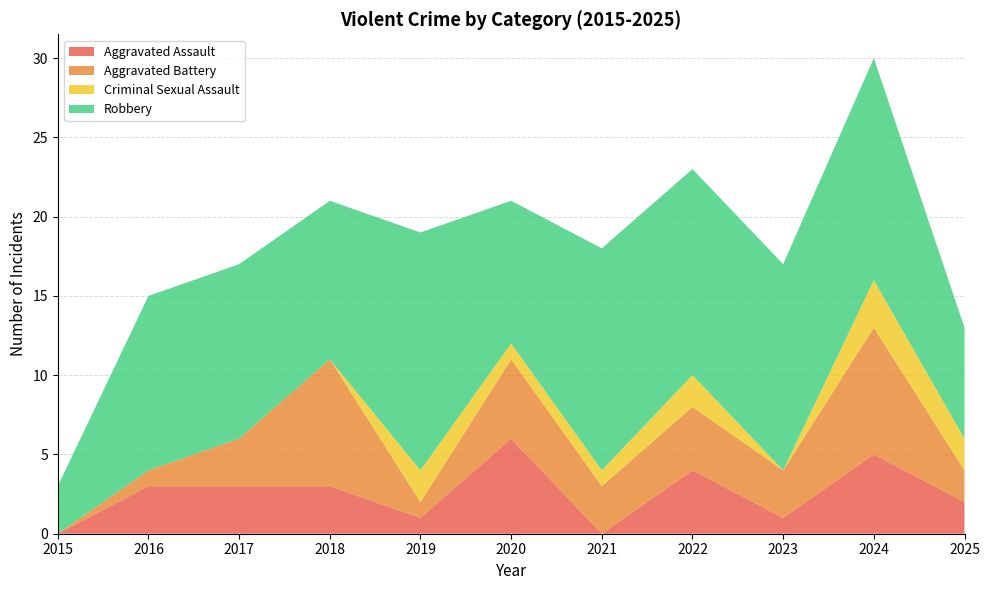

Which category has the highest value in the Aggravated Assault series?

2020